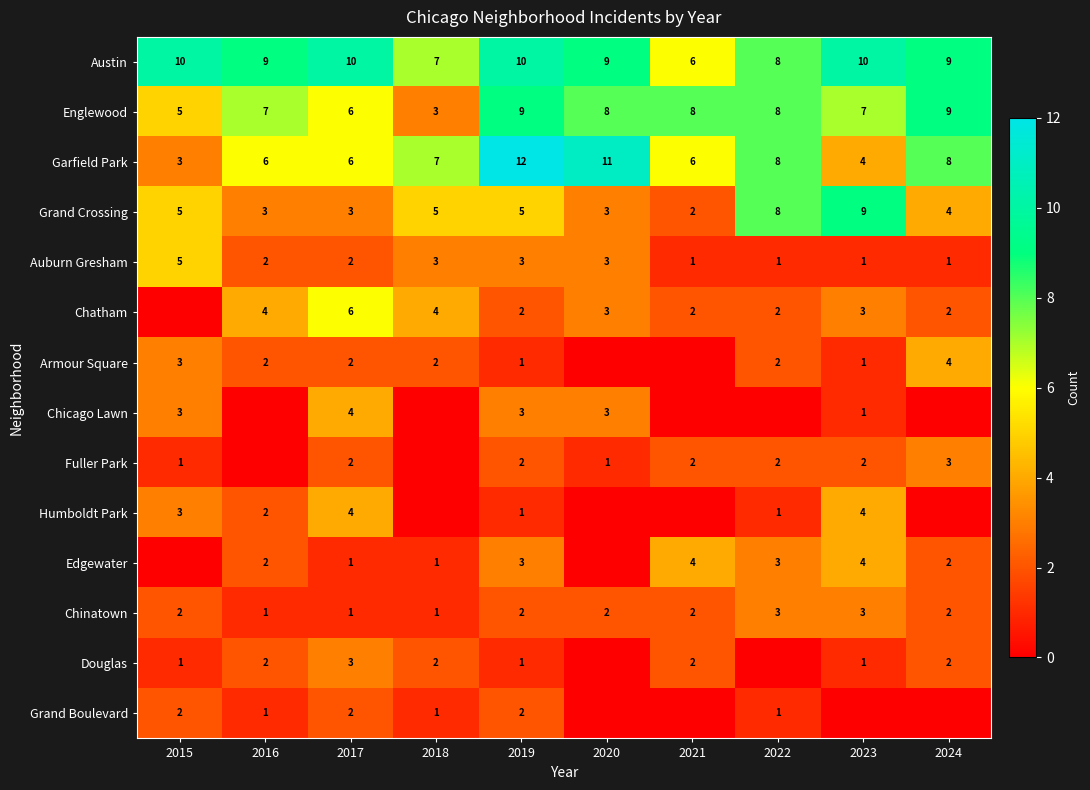

At which category does the chart reach its minimum across all series?

2015